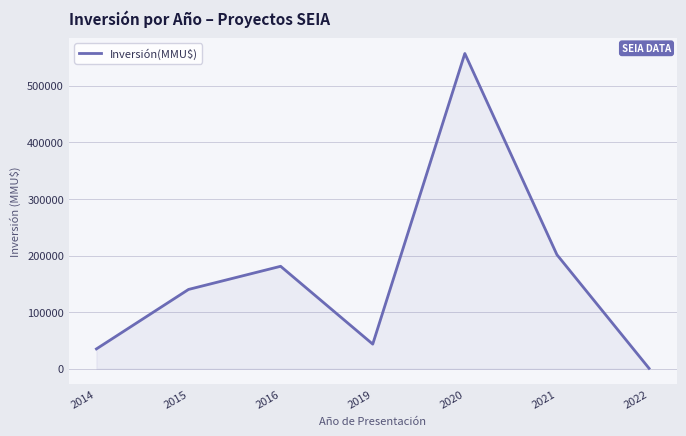

What is the sum of all values?

1158727